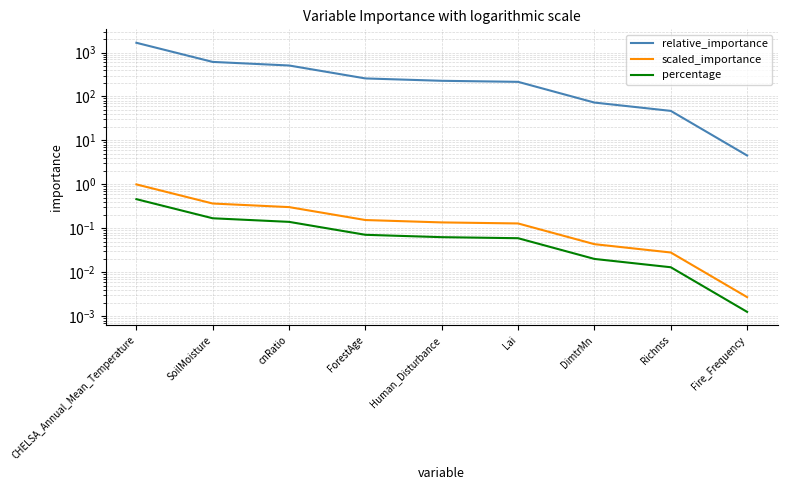

True or false: relative_importance and percentage cross at least once.

False